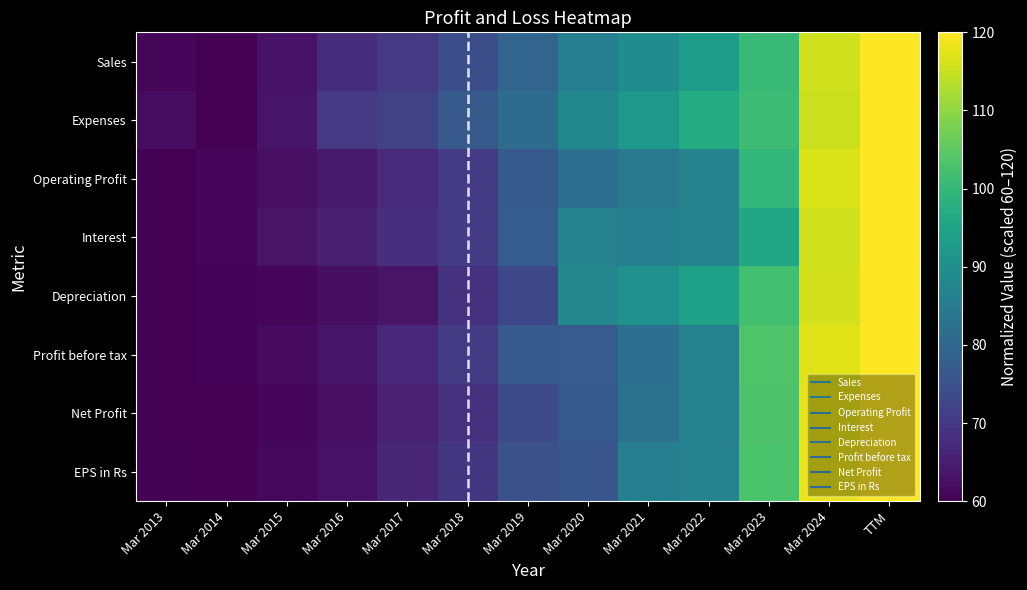

Reading right to left, what are all the values shown in this chart?

Sales: TTM=120.0	Mar 2024=115.6	Mar 2023=100.5	Mar 2022=93.3	Mar 2021=89.1	Mar 2020=85.8	Mar 2019=79.5	Mar 2018=74.3	Mar 2017=69.9	Mar 2016=67.7	Mar 2015=62.8	Mar 2014=60.0	Mar 2013=61.1
Expenses: TTM=120.0	Mar 2024=115.2	Mar 2023=101.1	Mar 2022=96.9	Mar 2021=92.0	Mar 2020=88.1	Mar 2019=81.1	Mar 2018=76.7	Mar 2017=71.6	Mar 2016=70.0	Mar 2015=63.5	Mar 2014=60.0	Mar 2013=62.1
Operating Profit: TTM=120.0	Mar 2024=116.5	Mar 2023=99.7	Mar 2022=86.8	Mar 2021=84.0	Mar 2020=81.9	Mar 2019=77.0	Mar 2018=70.5	Mar 2017=67.3	Mar 2016=64.3	Mar 2015=62.4	Mar 2014=60.9	Mar 2013=60.0
Interest: TTM=120.0	Mar 2024=115.6	Mar 2023=95.7	Mar 2022=86.9	Mar 2021=85.8	Mar 2020=86.5	Mar 2019=77.4	Mar 2018=70.6	Mar 2017=68.0	Mar 2016=65.3	Mar 2015=63.3	Mar 2014=61.1	Mar 2013=60.0
Depreciation: TTM=120.0	Mar 2024=115.9	Mar 2023=101.7	Mar 2022=94.4	Mar 2021=90.3	Mar 2020=87.7	Mar 2019=73.0	Mar 2018=68.8	Mar 2017=63.2	Mar 2016=62.3	Mar 2015=61.0	Mar 2014=60.6	Mar 2013=60.0
Profit before tax: TTM=120.0	Mar 2024=117.4	Mar 2023=103.4	Mar 2022=86.3	Mar 2021=82.0	Mar 2020=77.2	Mar 2019=76.8	Mar 2018=70.4	Mar 2017=66.8	Mar 2016=63.4	Mar 2015=61.7	Mar 2014=60.6	Mar 2013=60.0
Net Profit: TTM=120.0	Mar 2024=117.8	Mar 2023=103.2	Mar 2022=86.4	Mar 2021=82.3	Mar 2020=76.4	Mar 2019=73.7	Mar 2018=68.6	Mar 2017=65.4	Mar 2016=62.5	Mar 2015=60.9	Mar 2014=60.0	Mar 2013=60.1
EPS in Rs: TTM=120.0	Mar 2024=118.3	Mar 2023=103.1	Mar 2022=86.7	Mar 2021=85.9	Mar 2020=76.2	Mar 2019=74.8	Mar 2018=69.8	Mar 2017=66.3	Mar 2016=62.8	Mar 2015=61.3	Mar 2014=60.0	Mar 2013=60.3